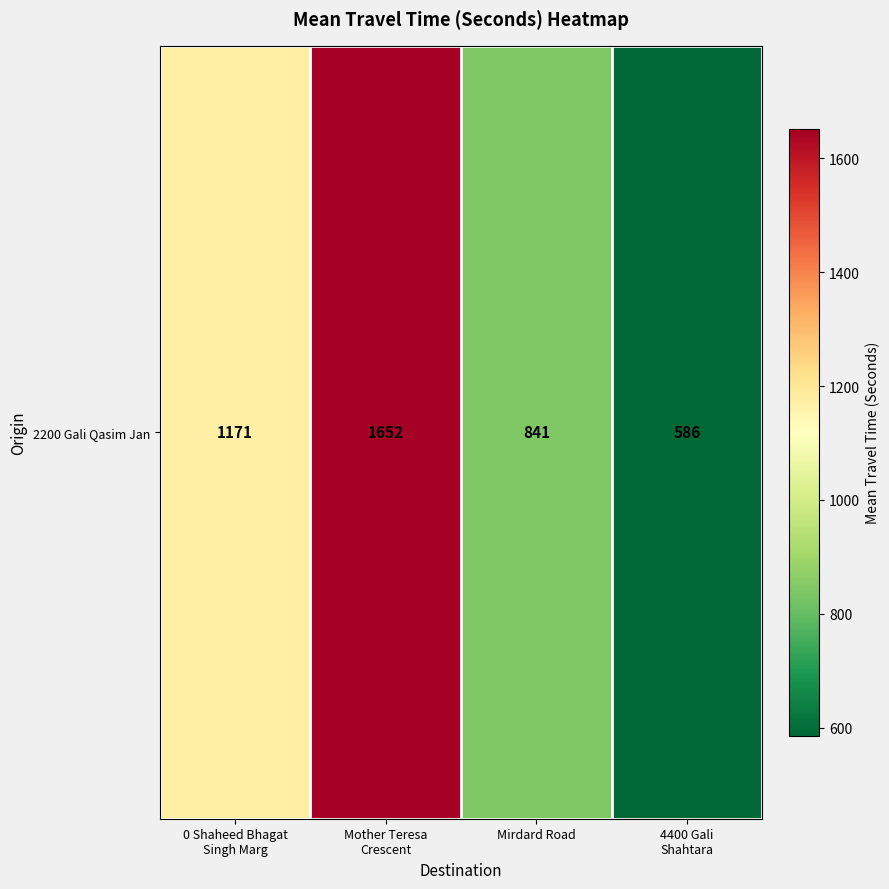

Reading left to right, what are all the values shown in this chart?

0 Shaheed Bhagat
Singh Marg=1171	Mother Teresa
Crescent=1652	Mirdard Road=841	4400 Gali
Shahtara=586